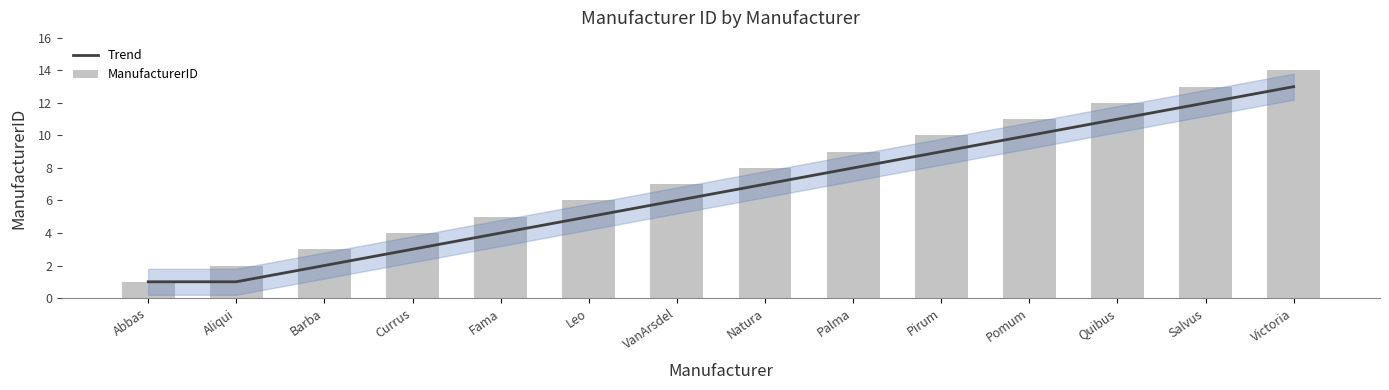

Reading left to right, what are all the values shown in this chart?

Trend: Abbas=1	Aliqui=1	Barba=2	Currus=3	Fama=4	Leo=5	VanArsdel=6	Natura=7	Palma=8	Pirum=9	Pomum=10	Quibus=11	Salvus=12	Victoria=13
ManufacturerID: Abbas=1	Aliqui=2	Barba=3	Currus=4	Fama=5	Leo=6	VanArsdel=7	Natura=8	Palma=9	Pirum=10	Pomum=11	Quibus=12	Salvus=13	Victoria=14